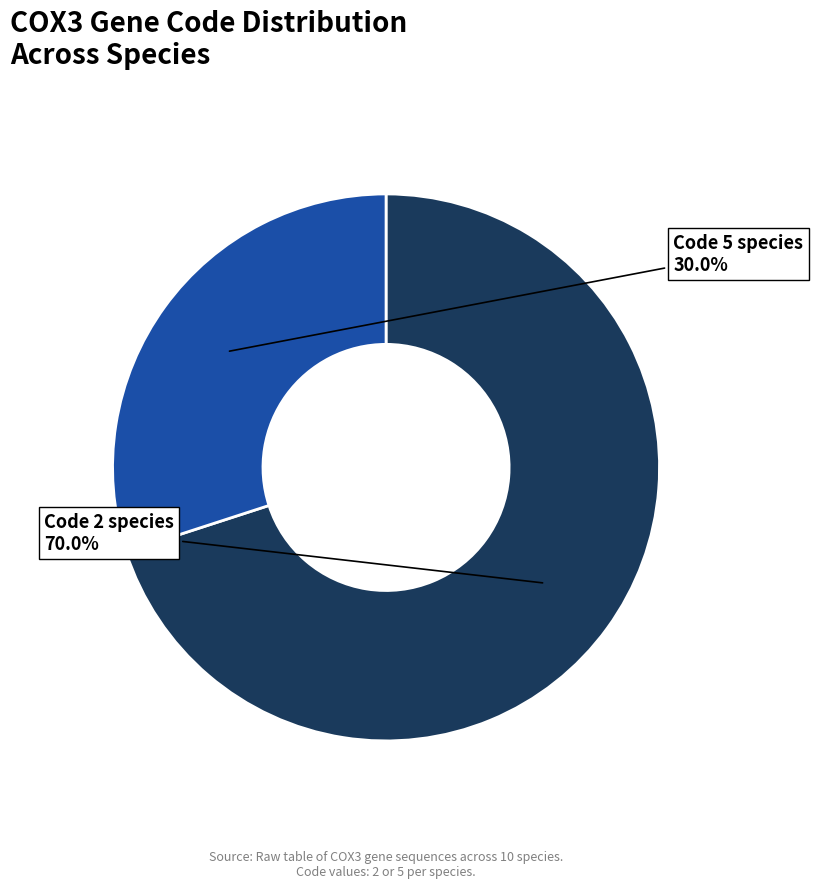

What is the smallest slice in the pie chart?

Code 5 species